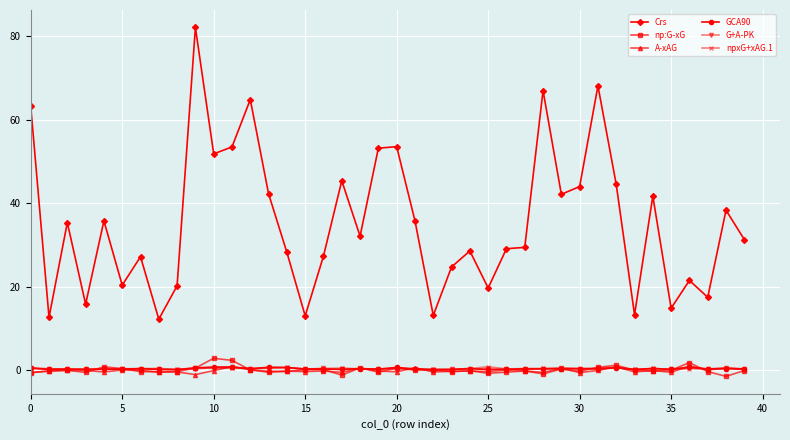

Which series has the widest spread of values?

Crs